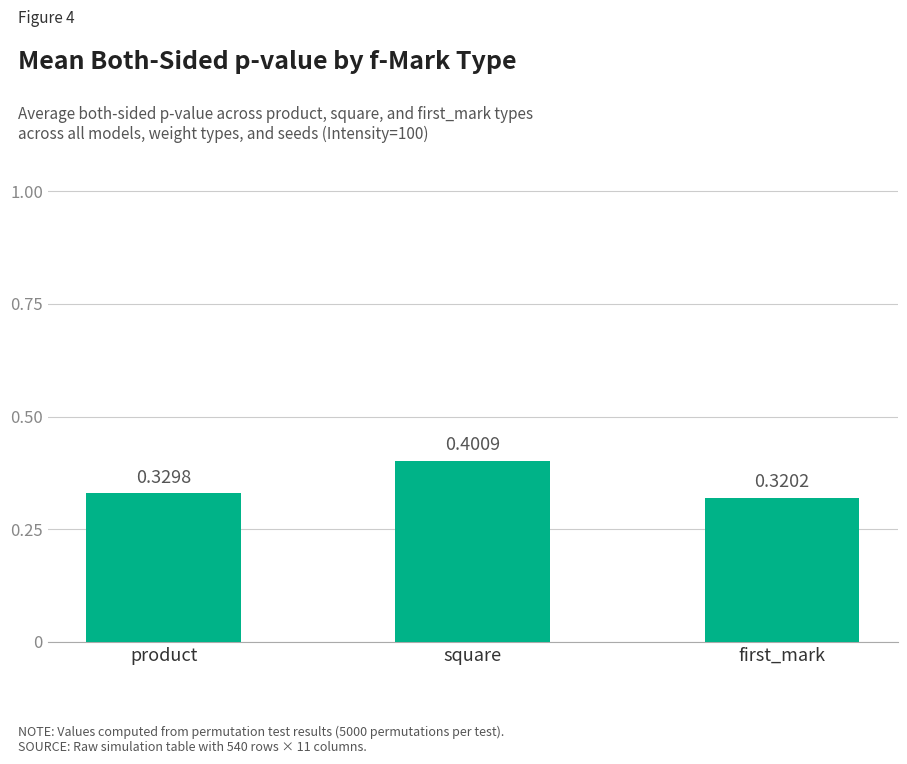

Rank the categories by value from highest to lowest.

square, product, first_mark